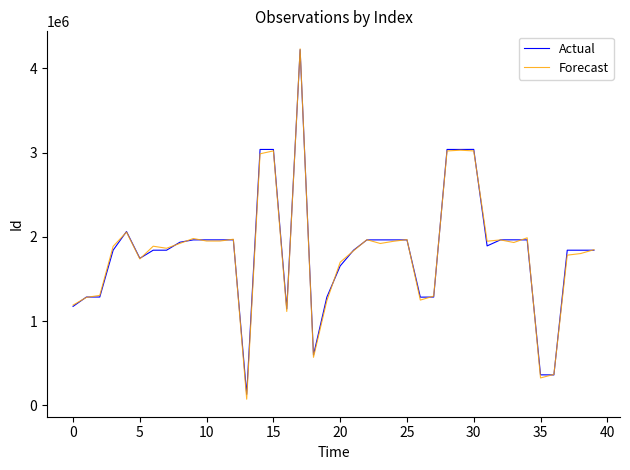

What is the average value of the Forecast series?

1828887.0